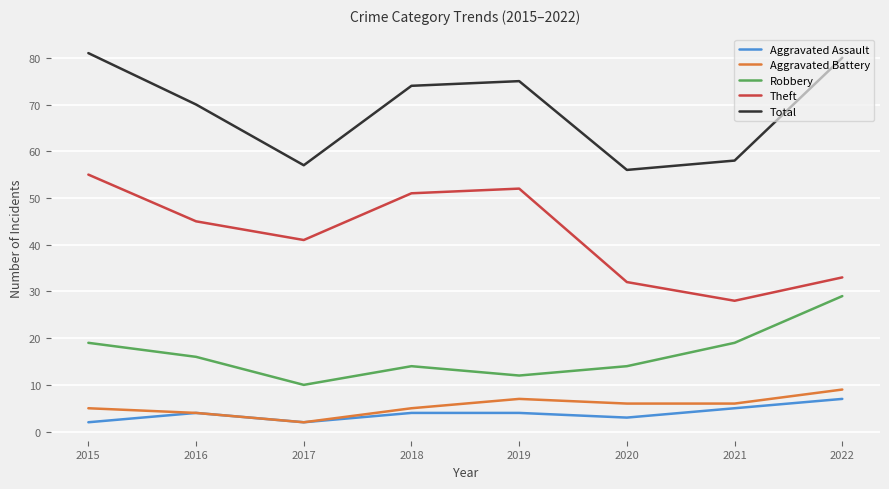

Which category has the lowest value in the Robbery series?

2017